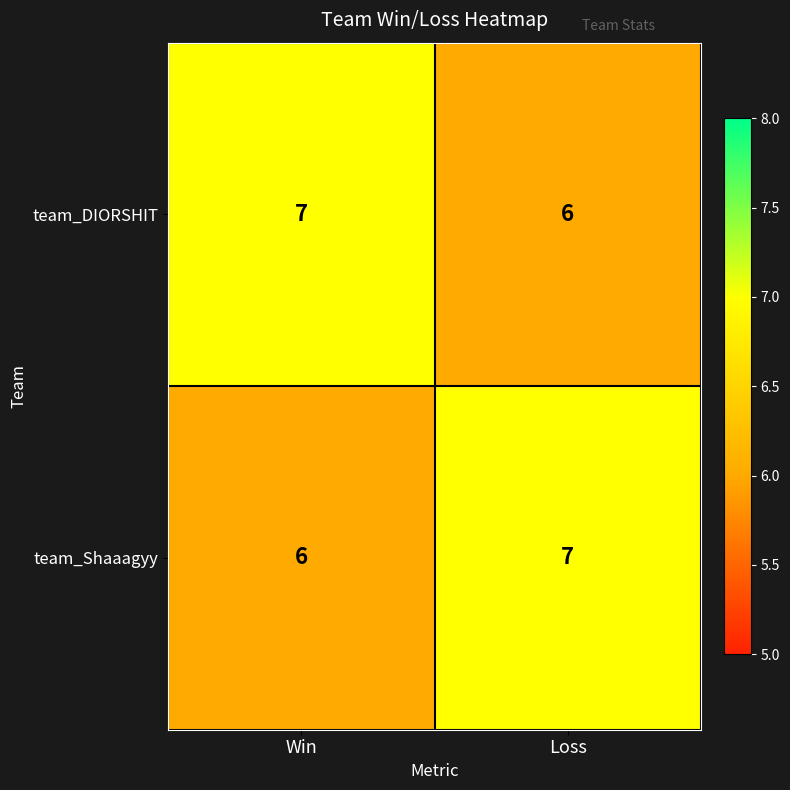

What is the maximum value shown in the chart?

7